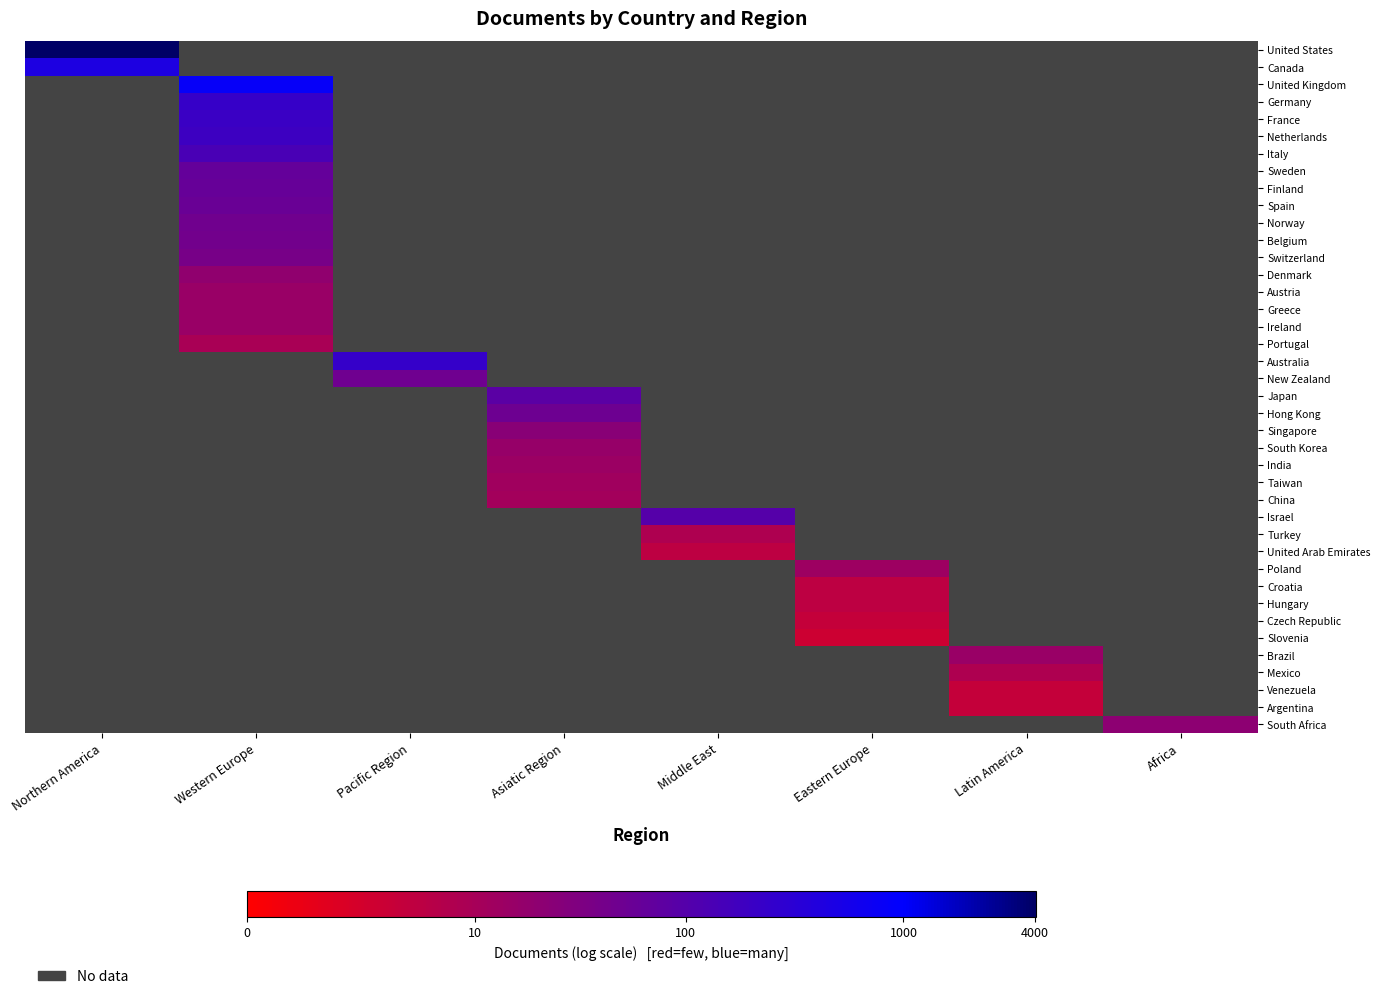

List the series in order of their overall mean, highest first.

United States, Canada, United Kingdom, Germany, France, Netherlands, Italy, Sweden, Finland, Spain, Norway, Belgium, Switzerland, Denmark, Austria, Greece, Ireland, Portugal, Australia, New Zealand, Japan, Hong Kong, Singapore, South Korea, India, Taiwan, China, Israel, Turkey, United Arab Emirates, Poland, Croatia, Hungary, Czech Republic, Slovenia, Brazil, Mexico, Venezuela, Argentina, South Africa